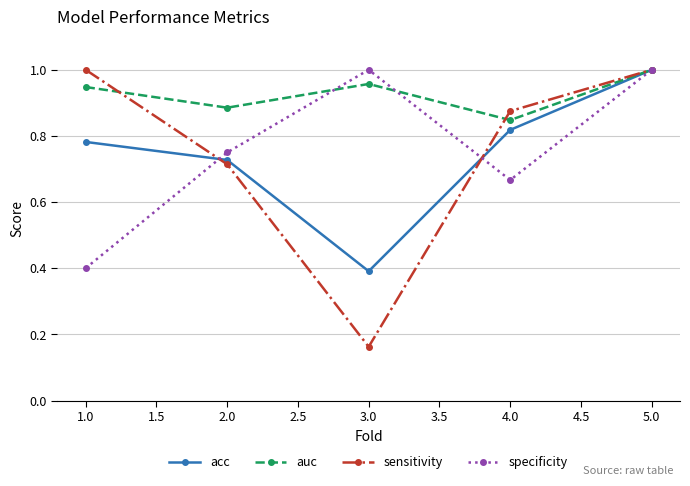

What are all the series names shown in the legend?

acc, auc, sensitivity, specificity